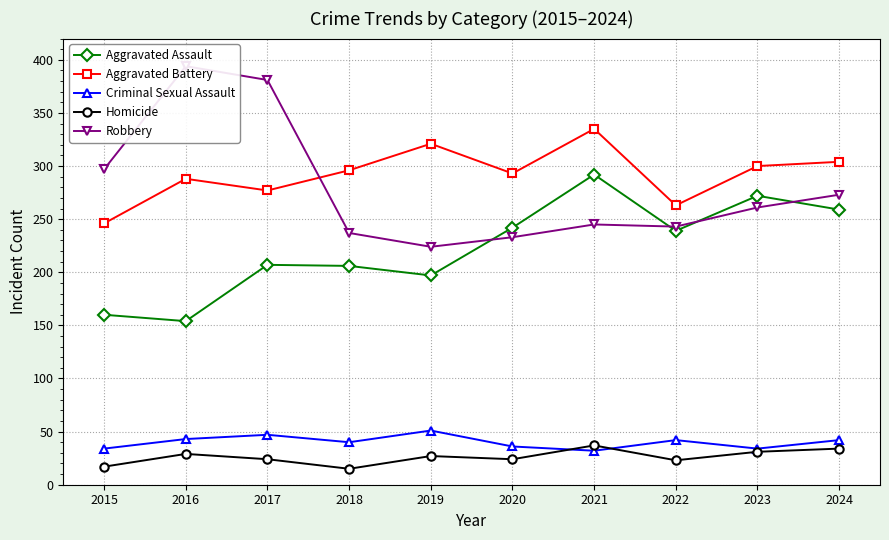

Is it true that Robbery equals 273 at 2024?

True